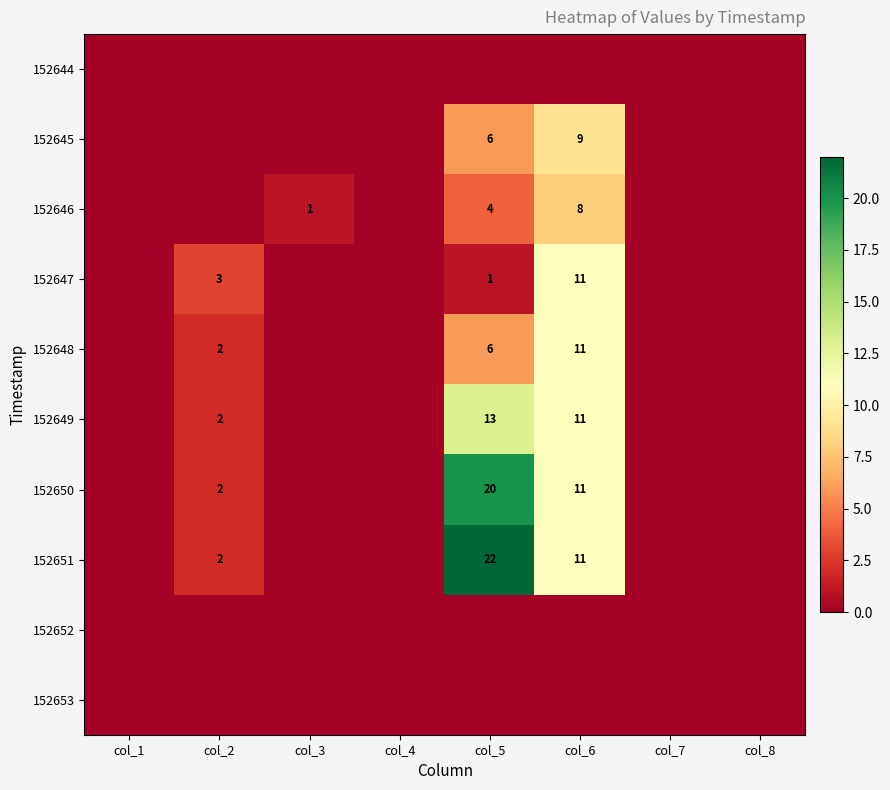

What is the maximum value shown in the chart?

22